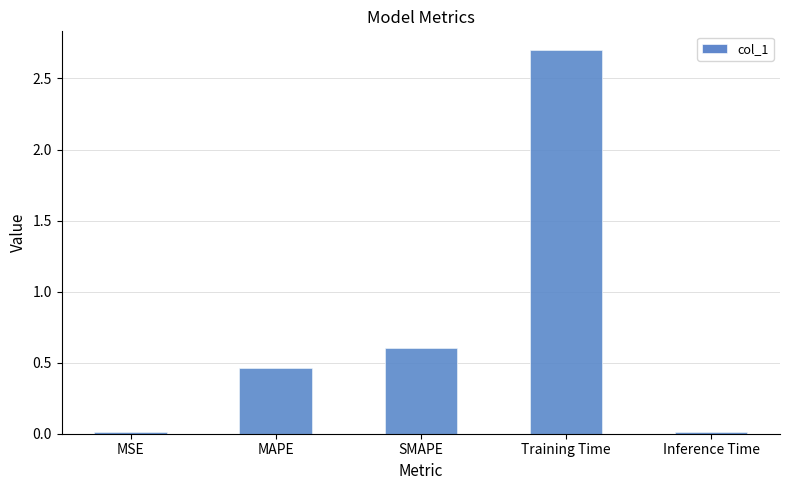

The chart shows a value of 2.7 at Training Time. True or false?

True